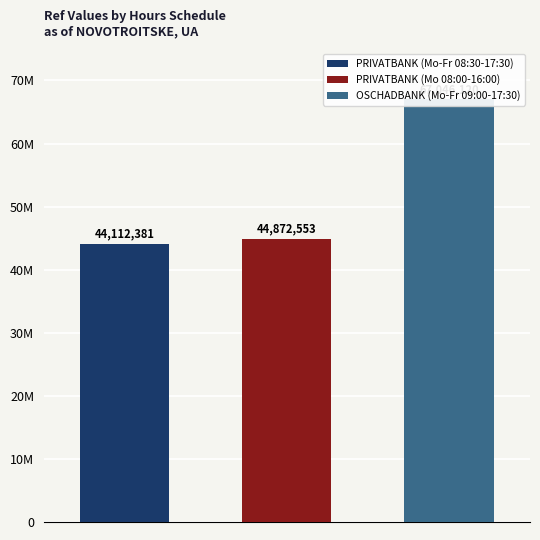

What is the difference between the values at PRIVATBANK (Mo-Fr 08:30-17:30) and OSCHADBANK (Mo-Fr 09:00-17:30)?

22933739